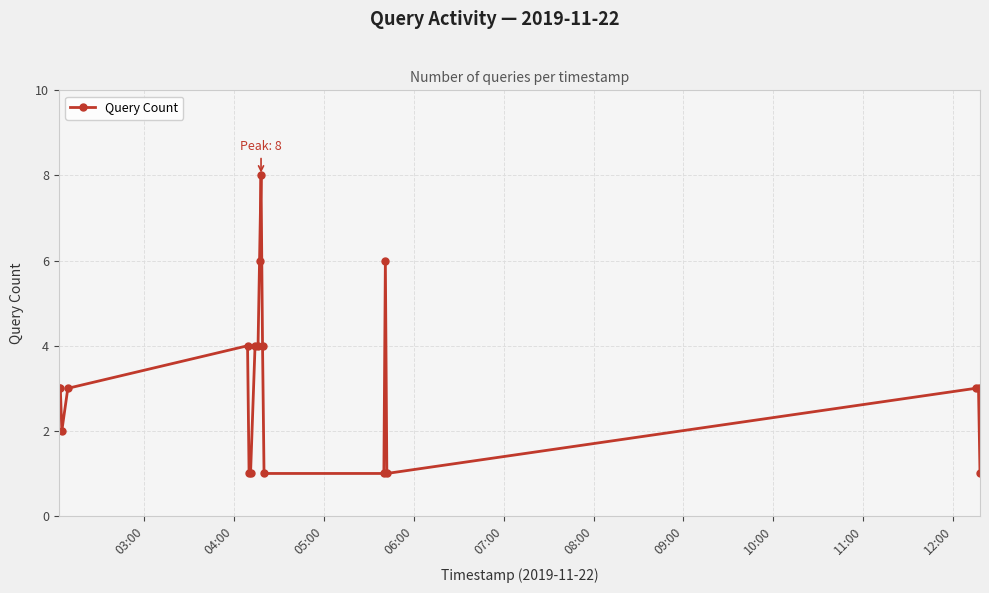

How many values are between 1 and 4?

16